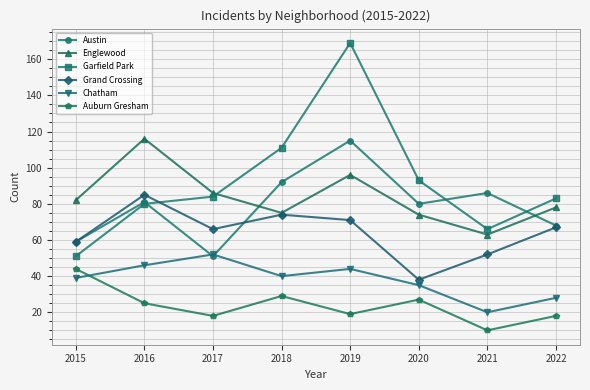

What is the approximate value of Garfield Park at 2015, to the nearest 10?

50